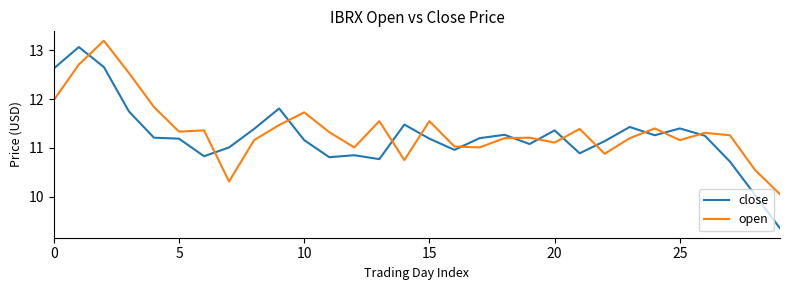

How many lines are shown in the chart?

2